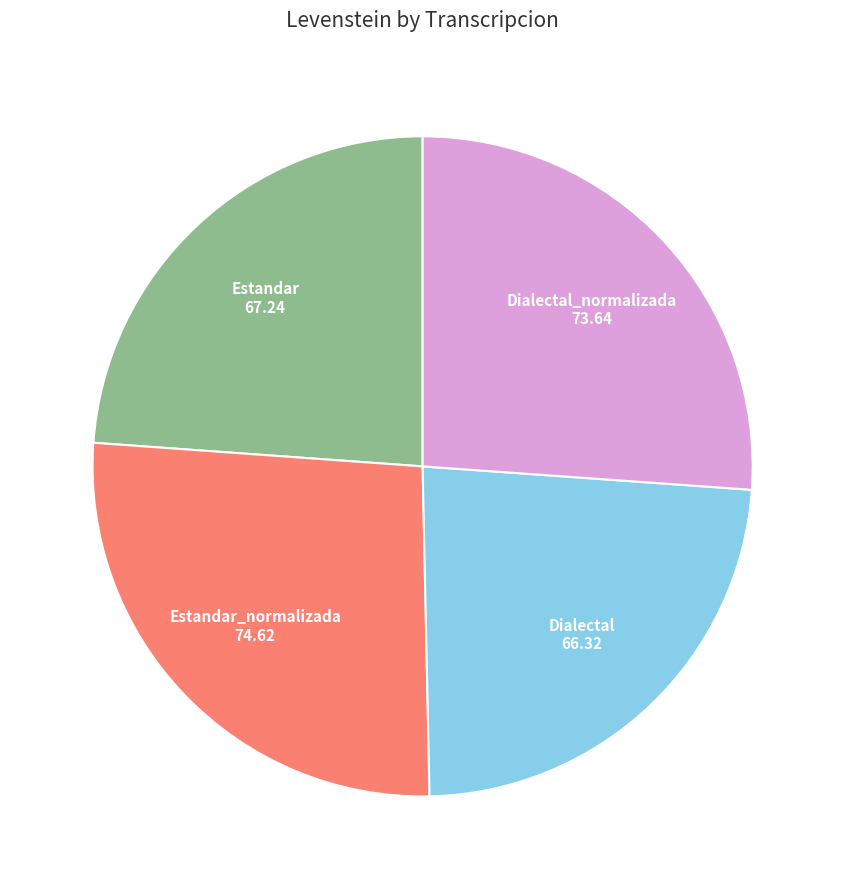

Is there any slice that represents more than half of the pie?

No